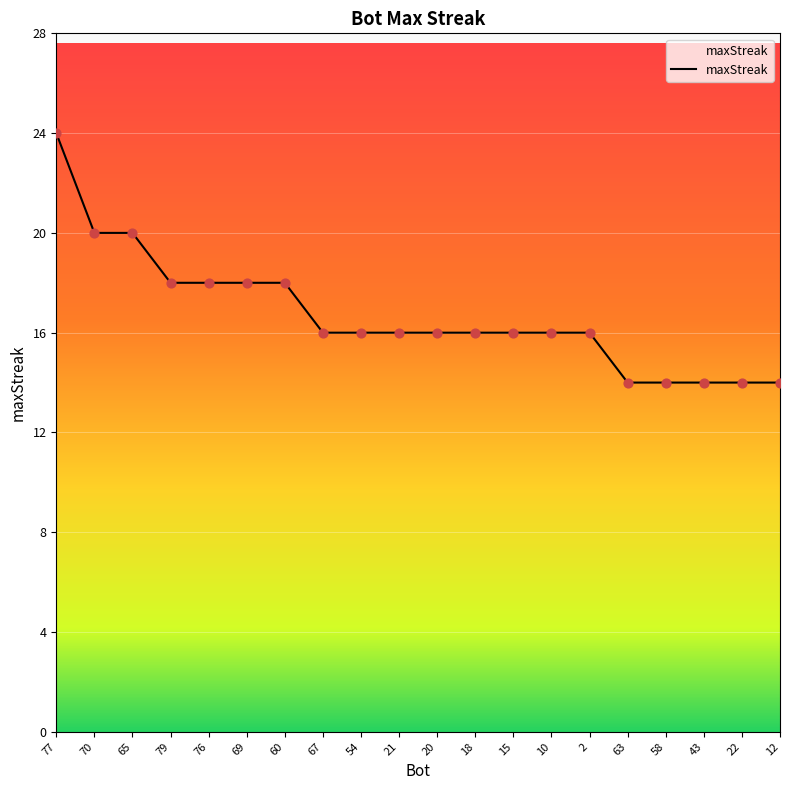

Which has a higher value, 22 or 67?

67